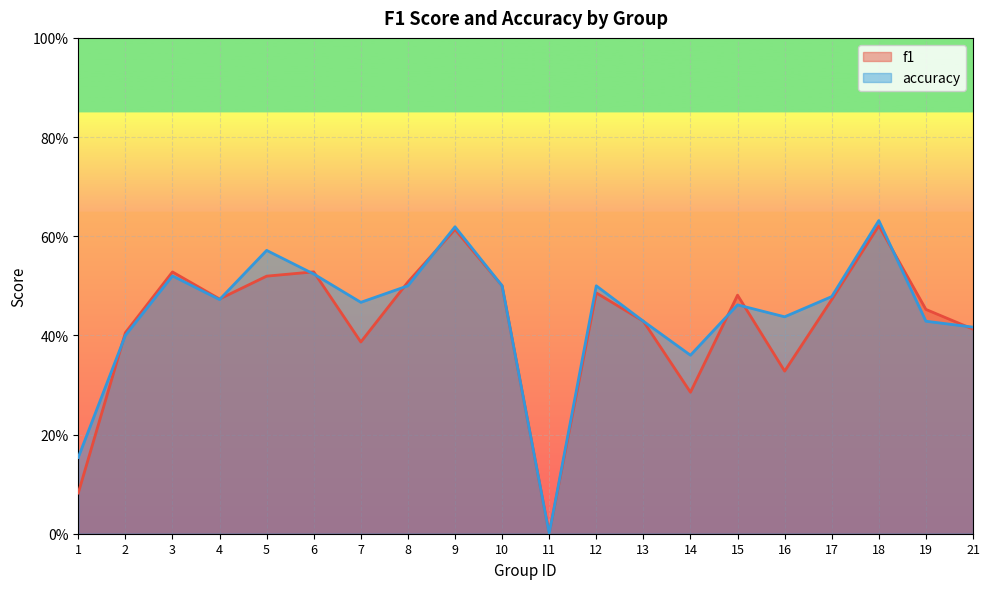

Which category has the highest value across all series?

18